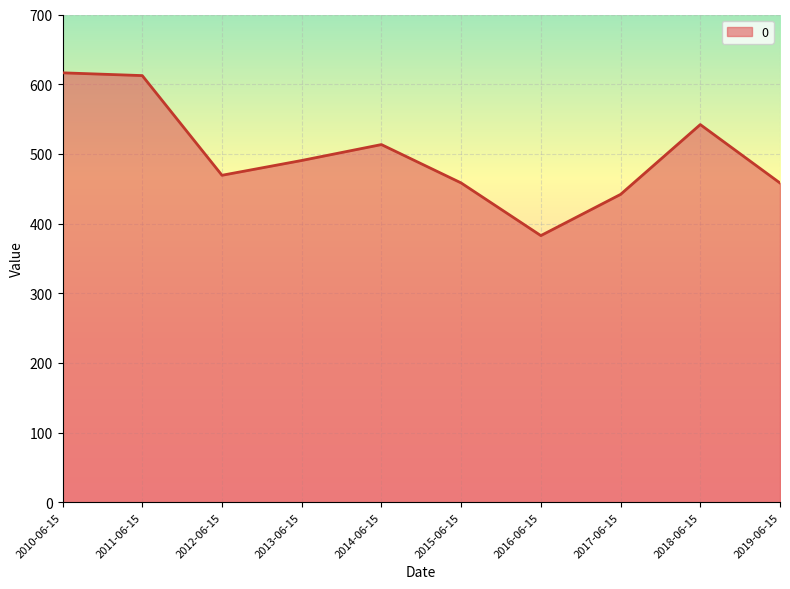

What is the difference between the maximum and second lowest values?

174.5